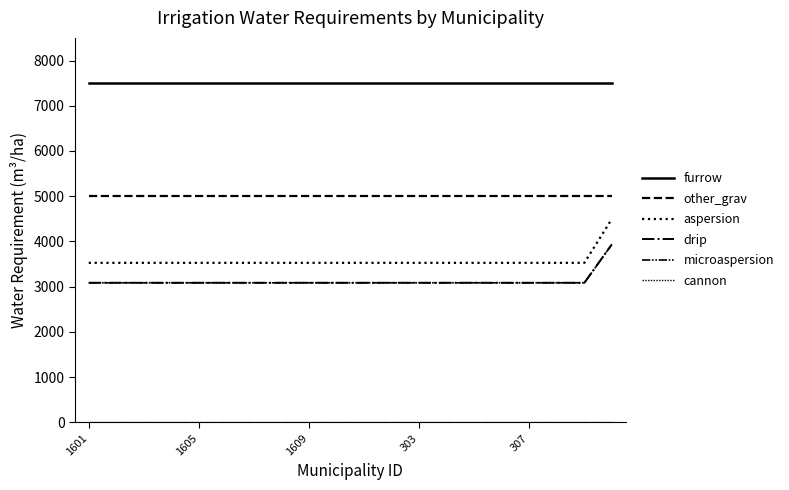

True or false: microaspersion has more than 2 interior local peaks.

False